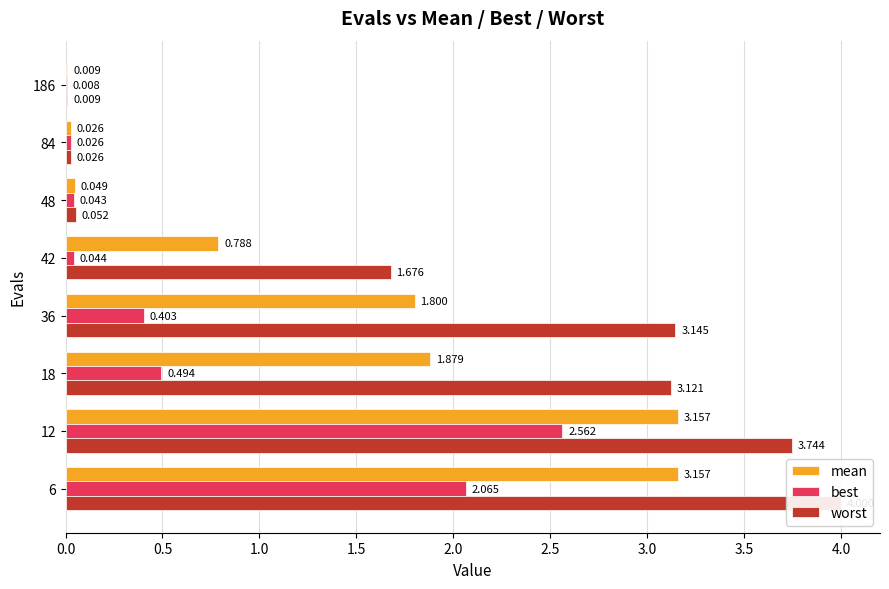

Which series has the largest total across all categories?

worst